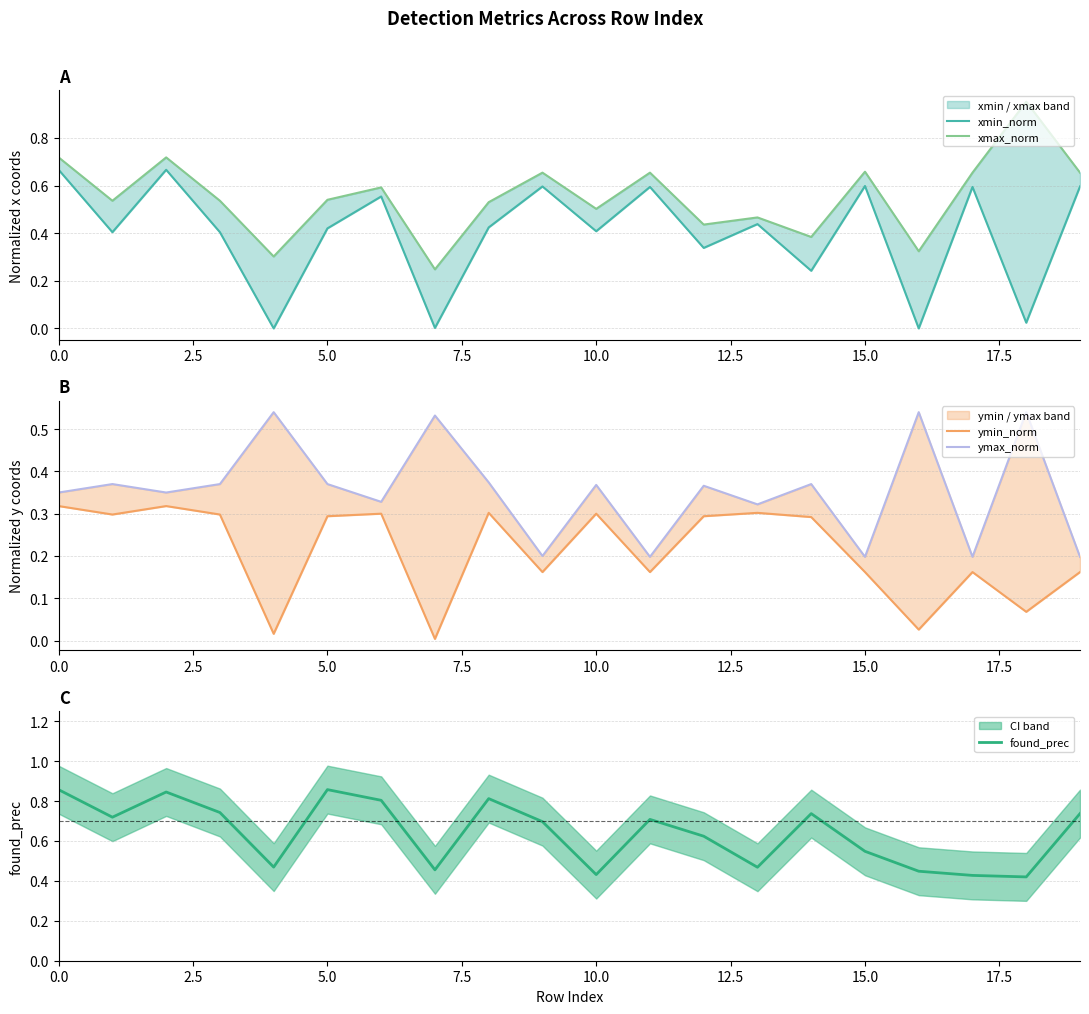

What is the sum of all found_prec values?

12.8